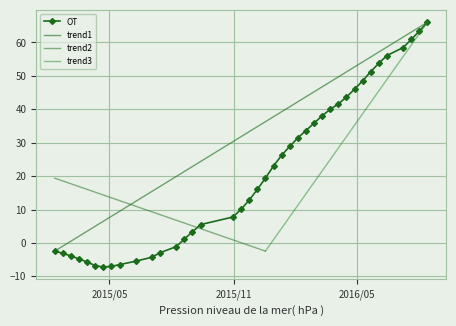

What is the label of the 7th point from the left?

2015/4/22